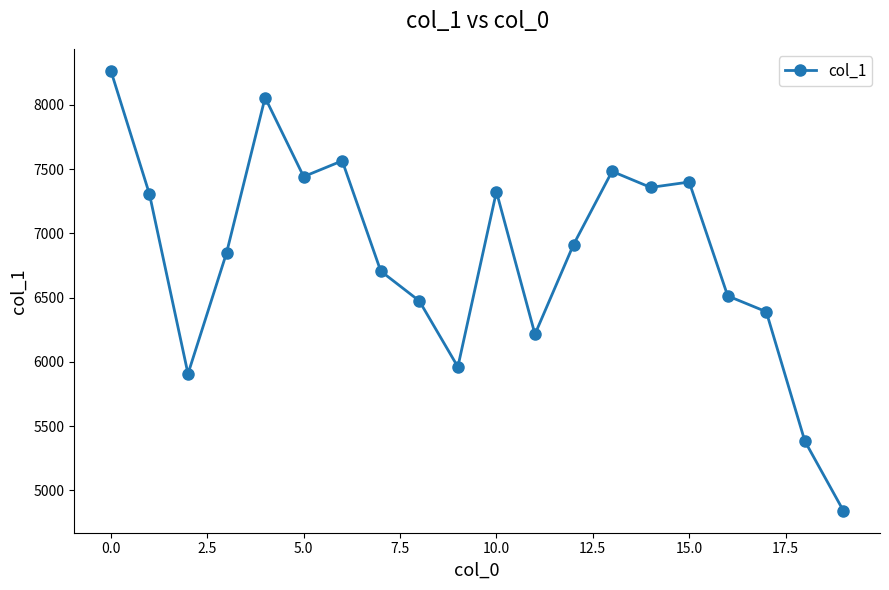

What is the sum of all values?

136344